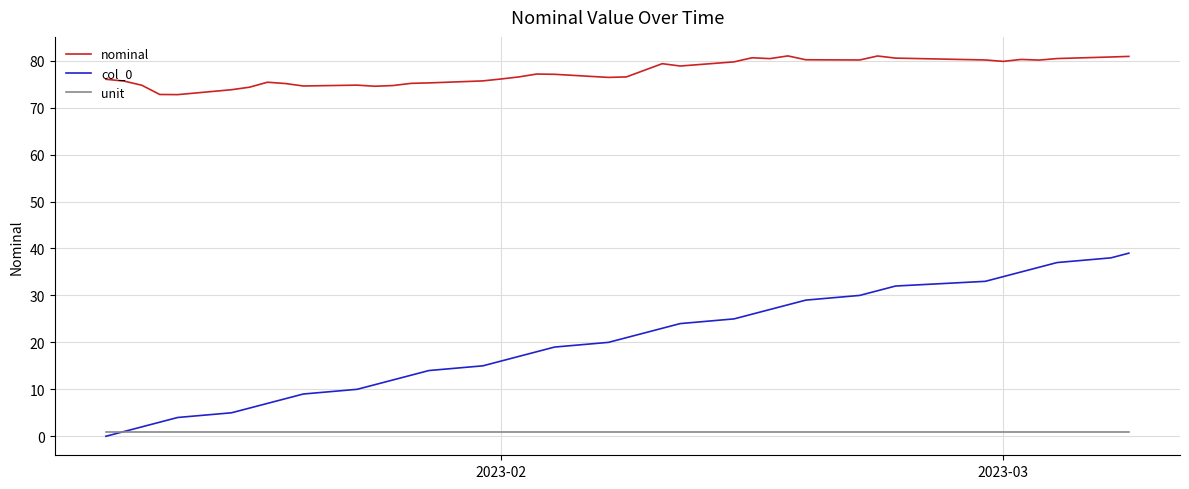

List the series in order of their overall mean, lowest first.

unit, col_0, nominal